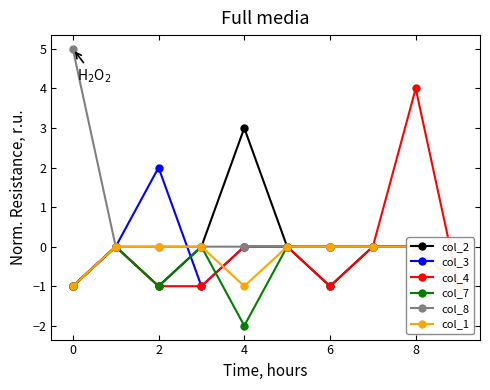

What is the difference between the maximum and minimum values in the col_3 series?

3